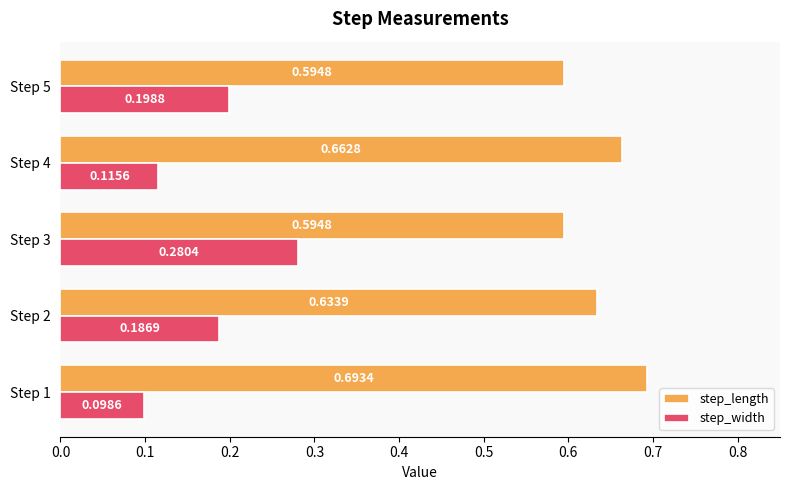

Rank the categories by step_width value from lowest to highest.

Step 1, Step 4, Step 2, Step 5, Step 3